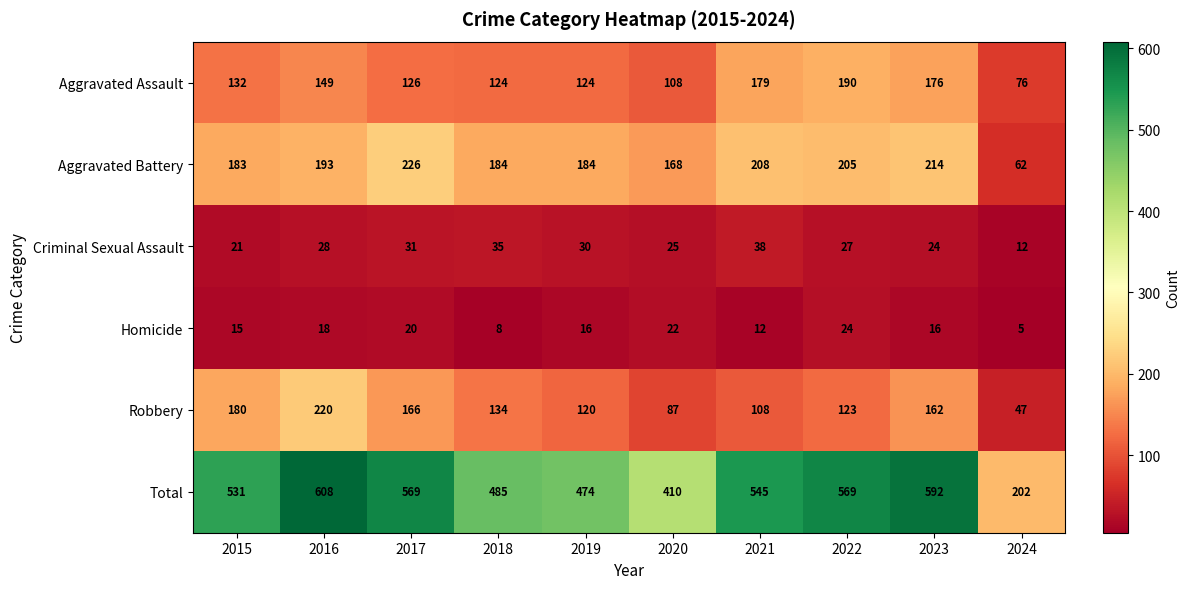

How many Homicide values are between 12 and 20?

6